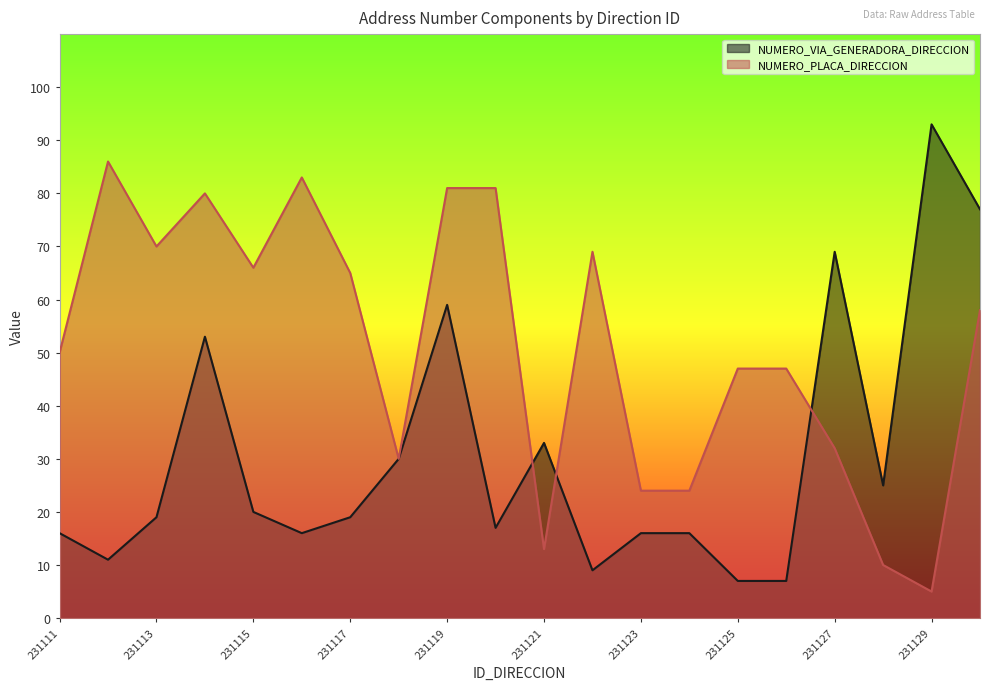

Which series changed the most between 231121 and 231128?

NUMERO_VIA_GENERADORA_DIRECCION